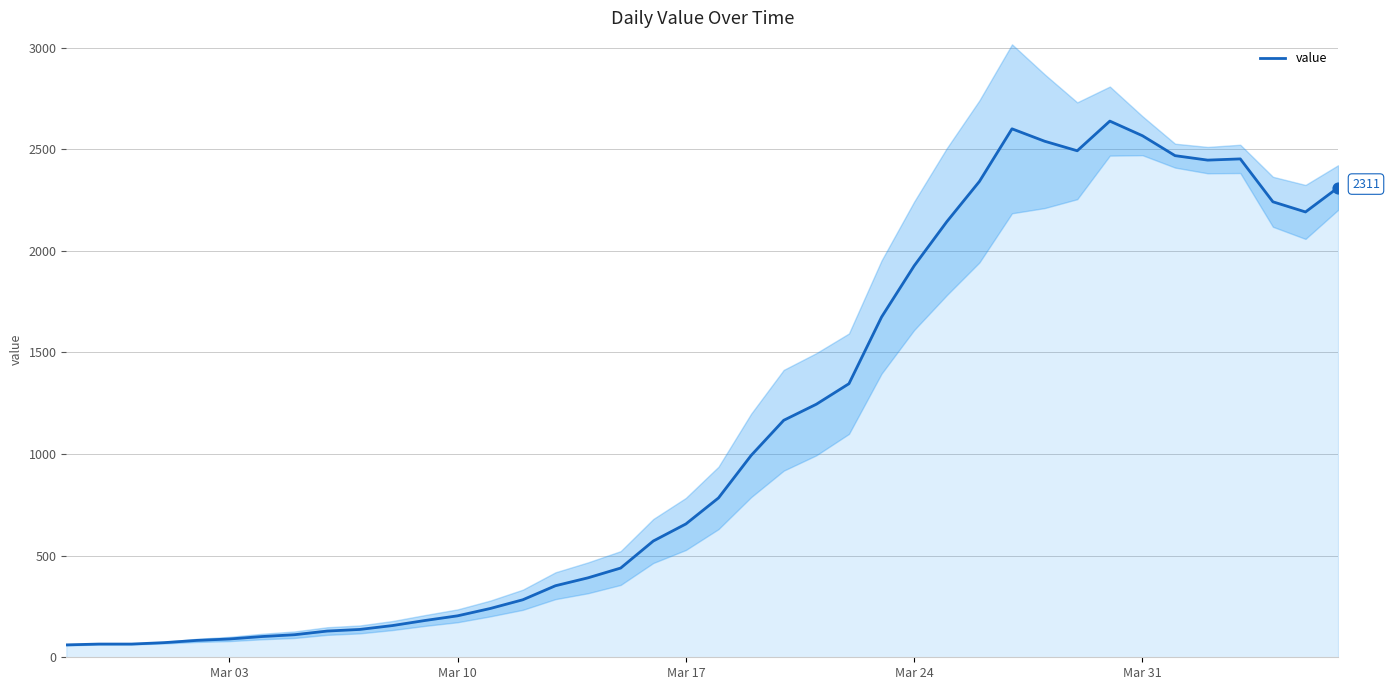

What is the maximum value for value?

2638